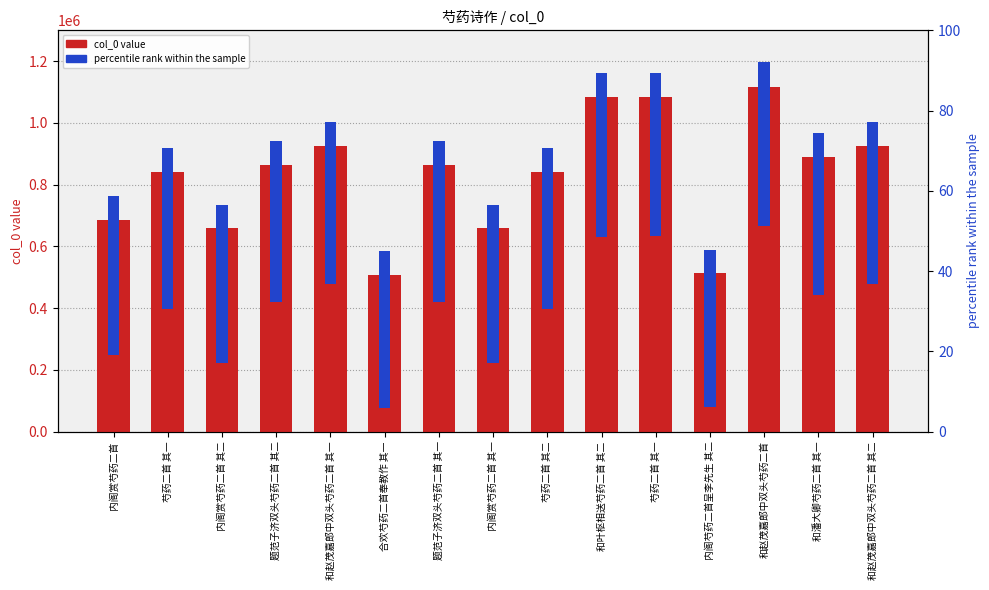

How many categories are shown in the chart?

15